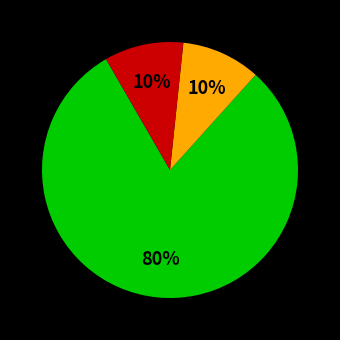

To the nearest percent, what is the difference between the largest and smallest slice percentages?

70%